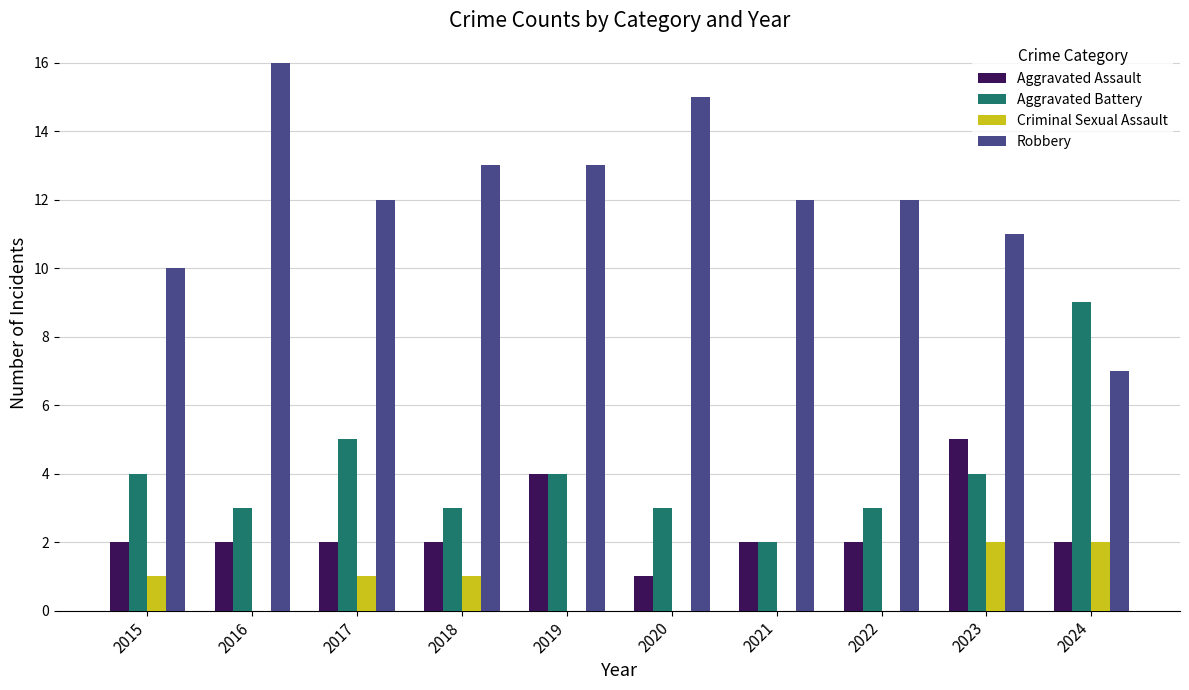

How many data points does each series have?

10